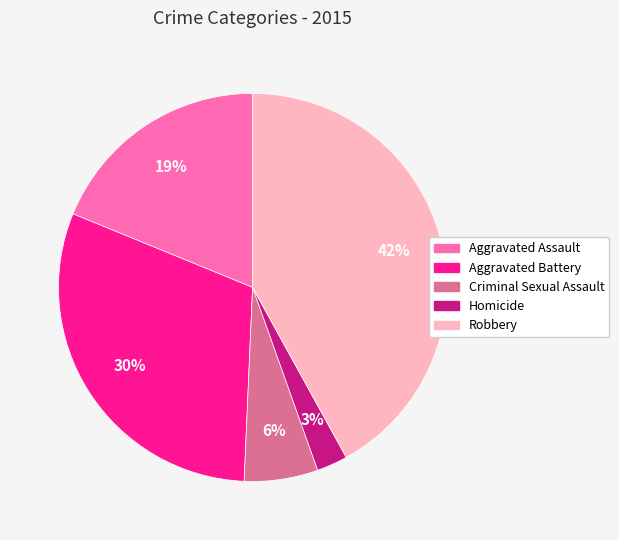

To the nearest percent, what is the difference between the largest and smallest slice percentages?

39%